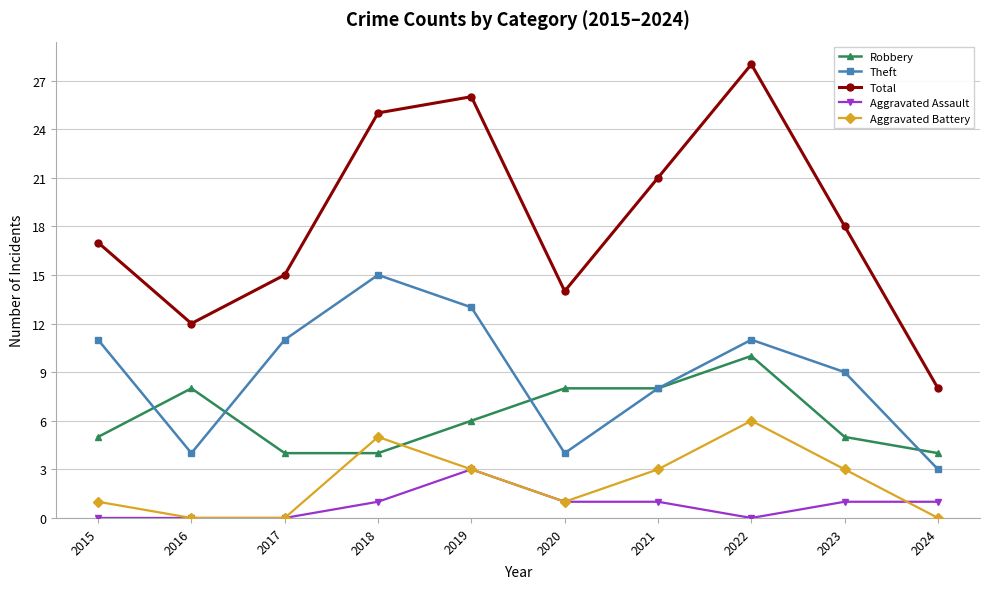

The value of Theft at 2018 is 8. True or false?

False